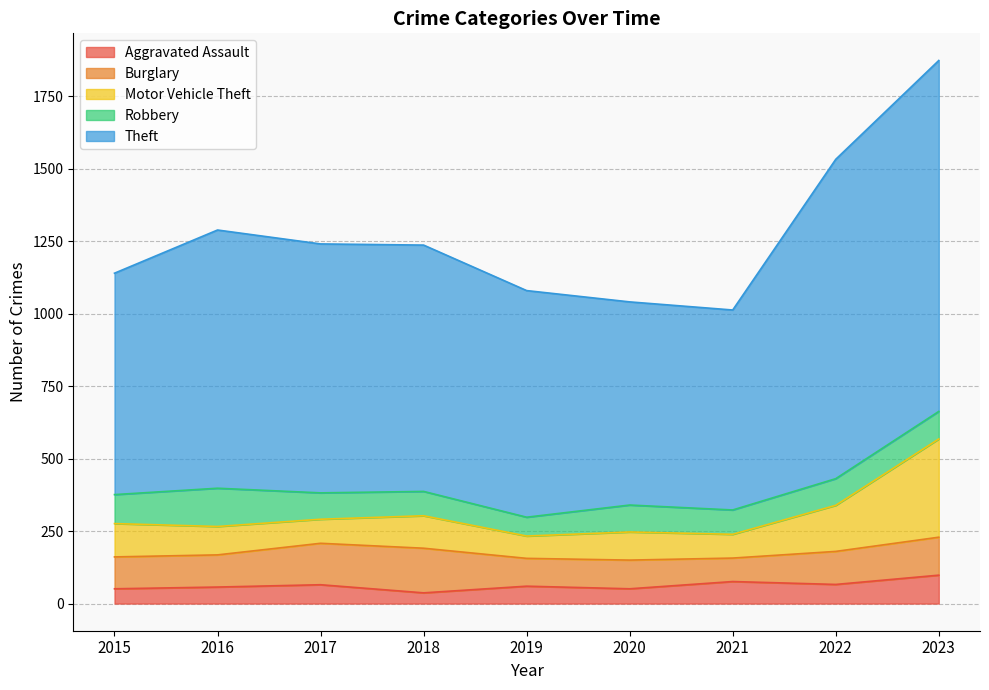

Which series has the largest range (max minus min)?

Theft